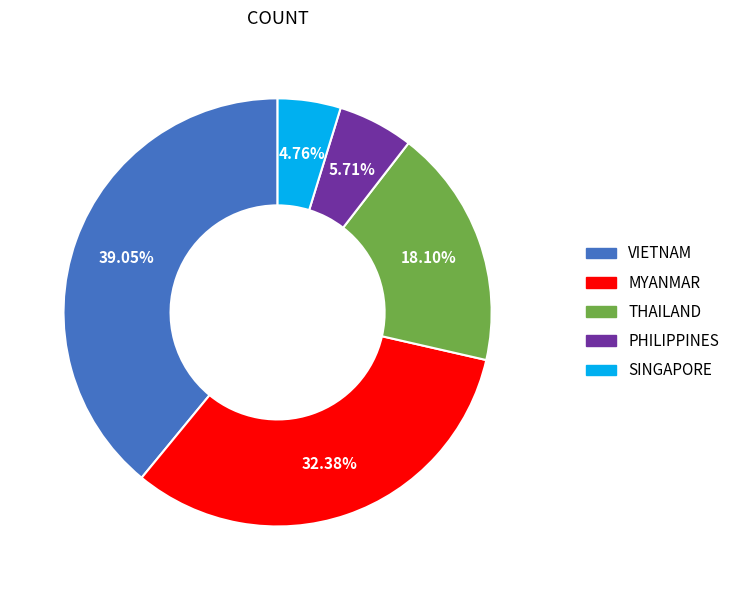

The VIETNAM slice represents 39% of the pie. True or false?

True